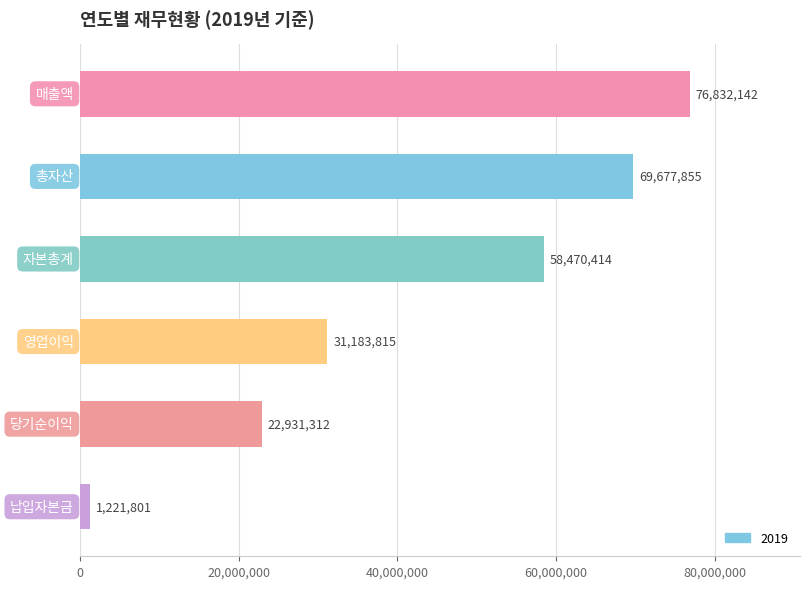

What is the average value?

43386223